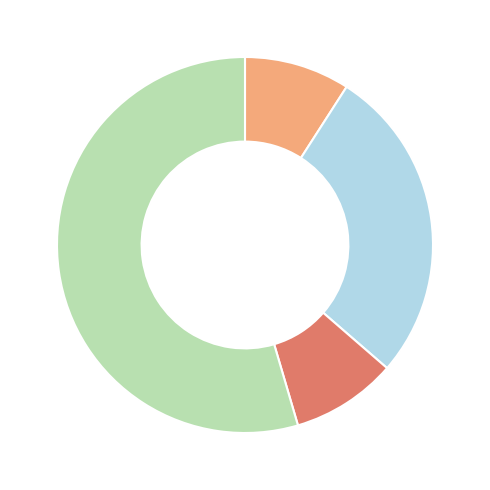

Does any single category account for the majority?

Yes